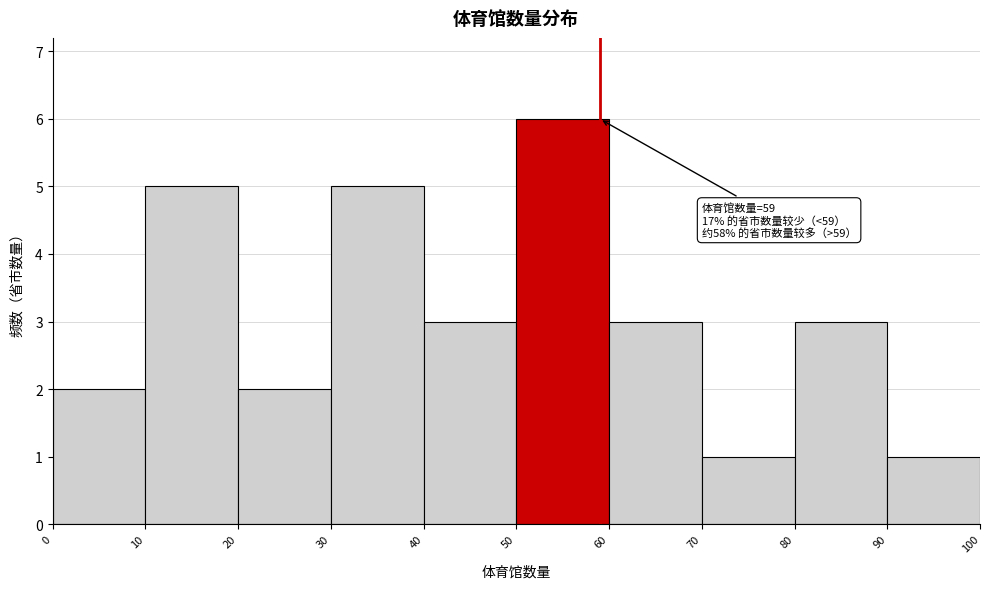

Over which range of the x-axis is the bar tallest?

50 to 60